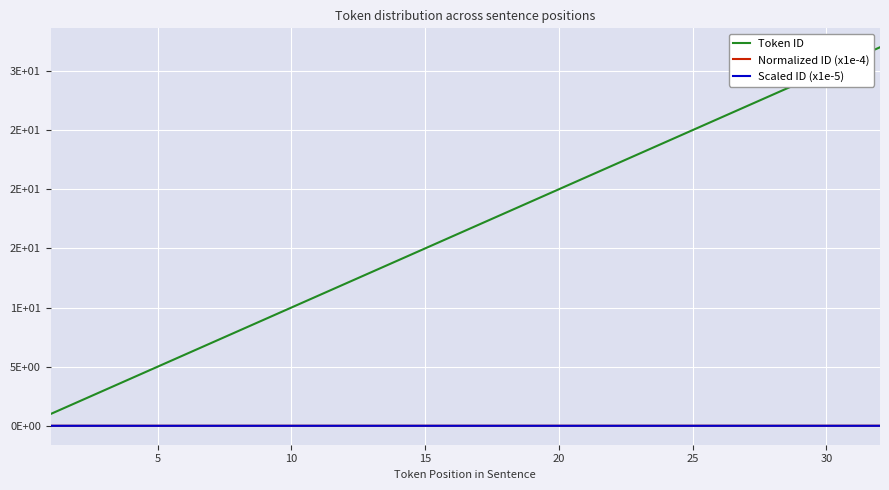

Does the chart have visible grid lines?

Yes